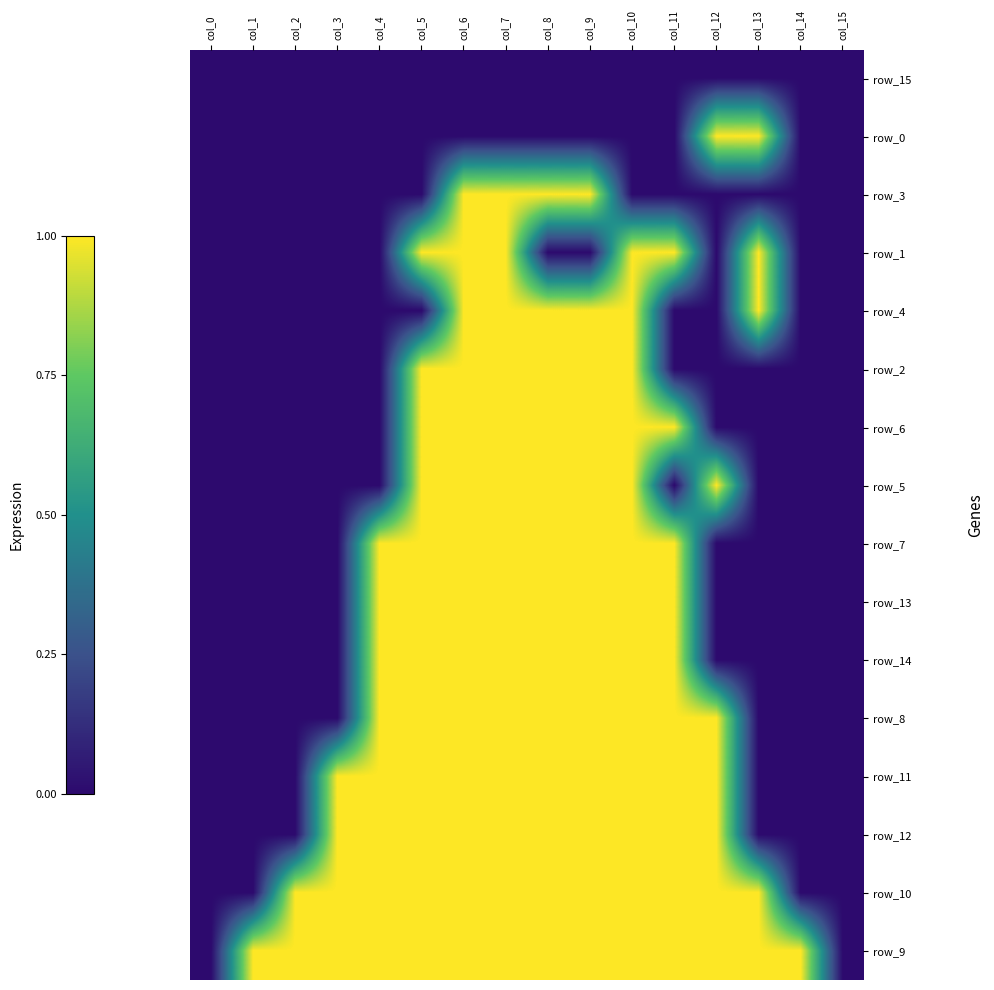

Is the value of row_6 at col_5 greater than the value of row_10 at col_4?

No